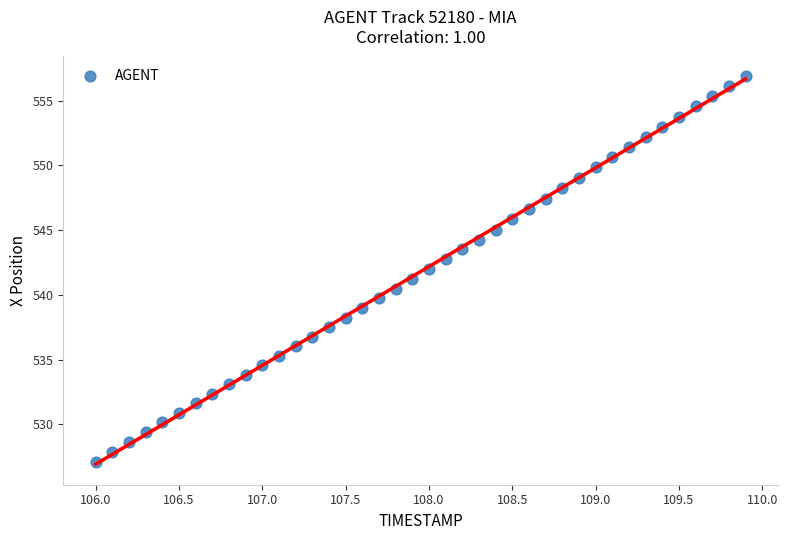

What is the range of X values (max minus min)?

3.9